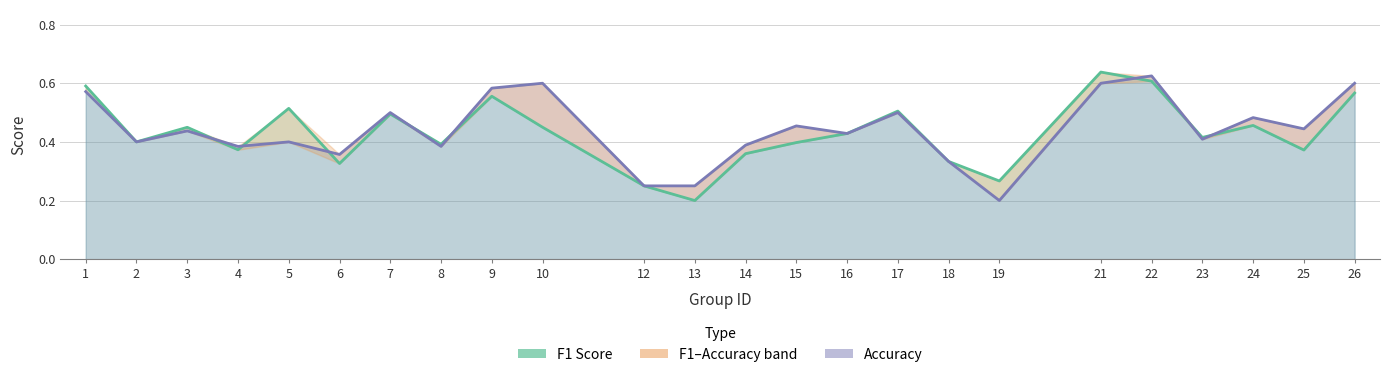

What is the sum of all Accuracy values?

10.6